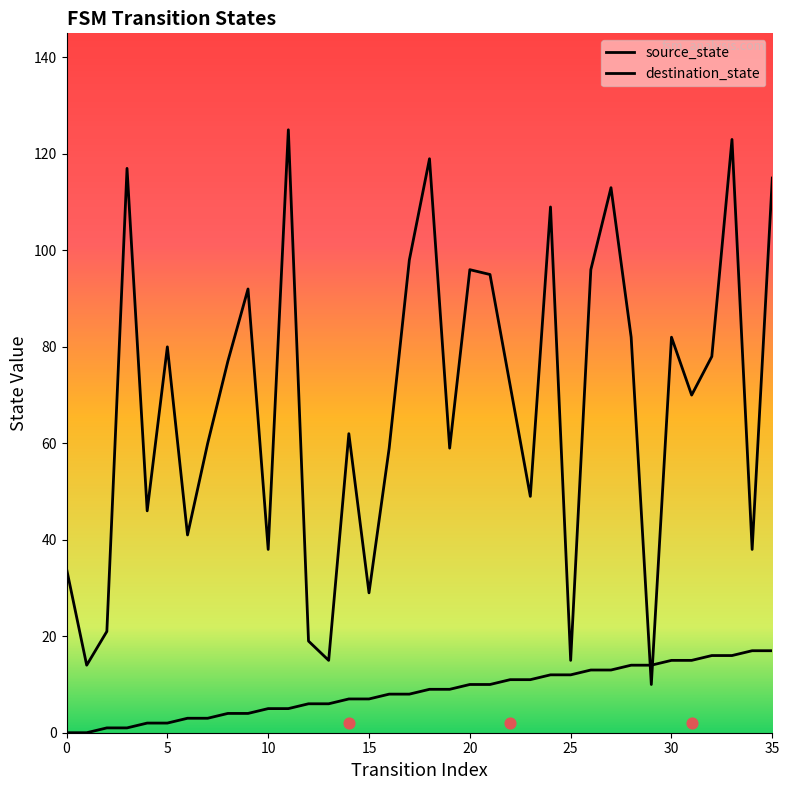

Which series has the largest Y range (max minus min)?

destination_state